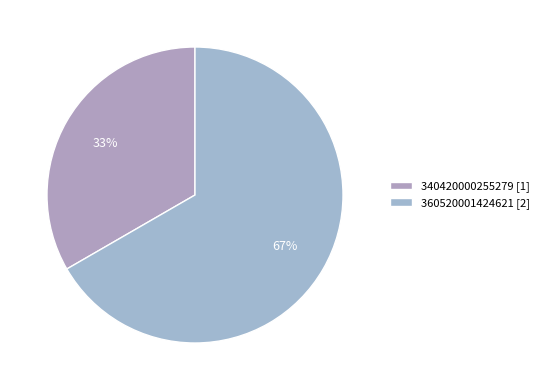

What percentage is the 360520001424621 slice, to the nearest percent?

67%